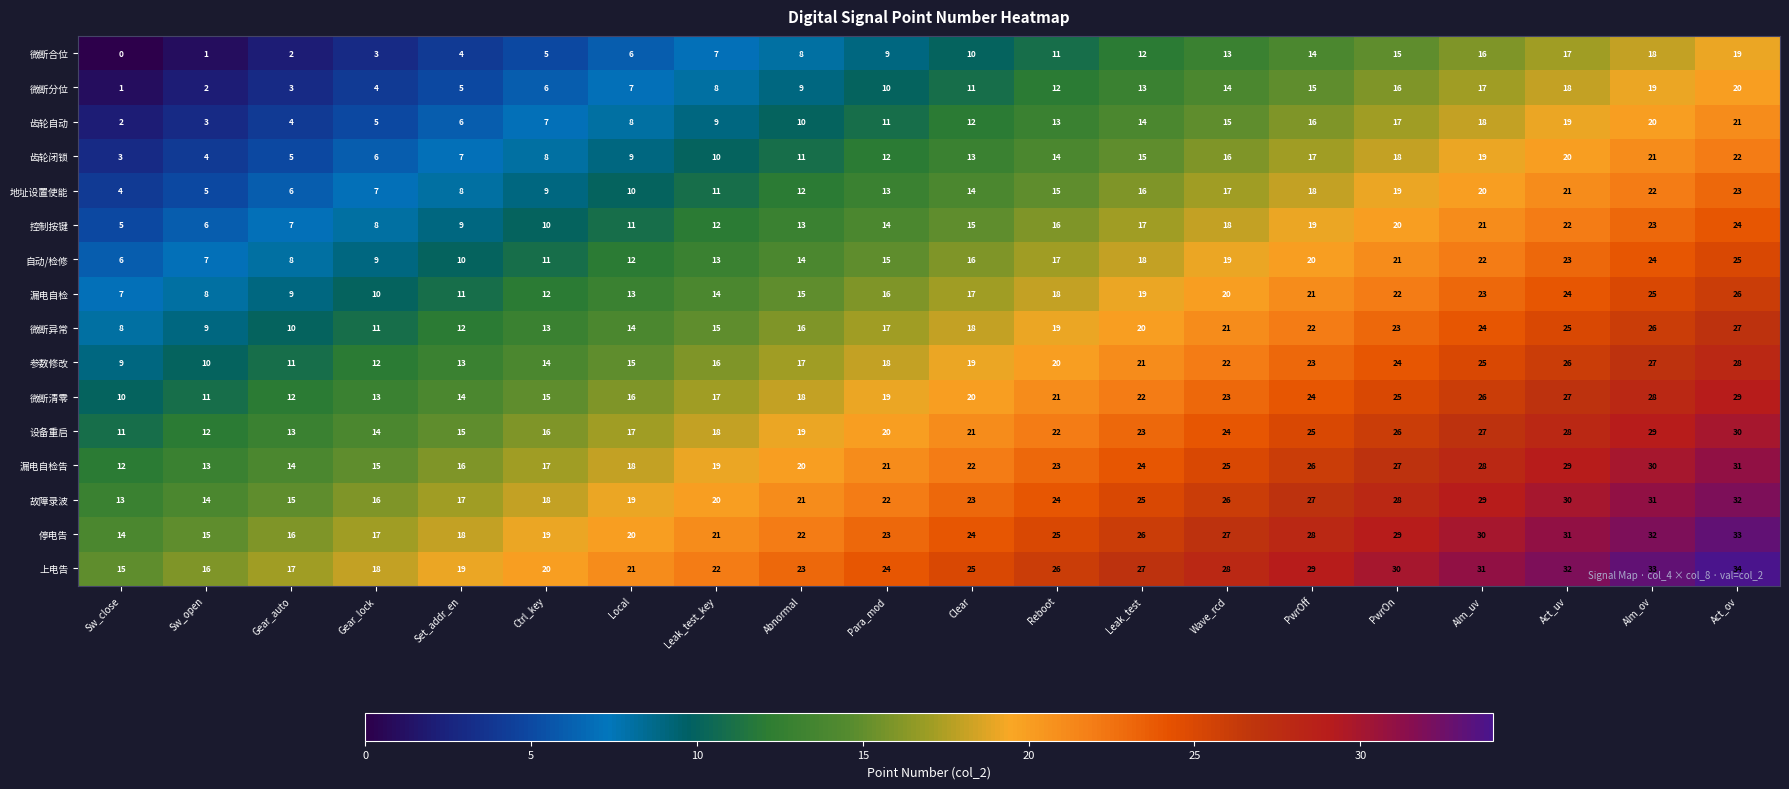

Rank the categories by 漏电自检告 value from highest to lowest.

Act_ov, Alm_ov, Act_uv, Alm_uv, PwrOn, PwrOff, Wave_rcd, Leak_test, Reboot, Clear, Para_mod, Abnormal, Leak_test_key, Local, Ctrl_key, Set_addr_en, Gear_lock, Gear_auto, Sw_open, Sw_close